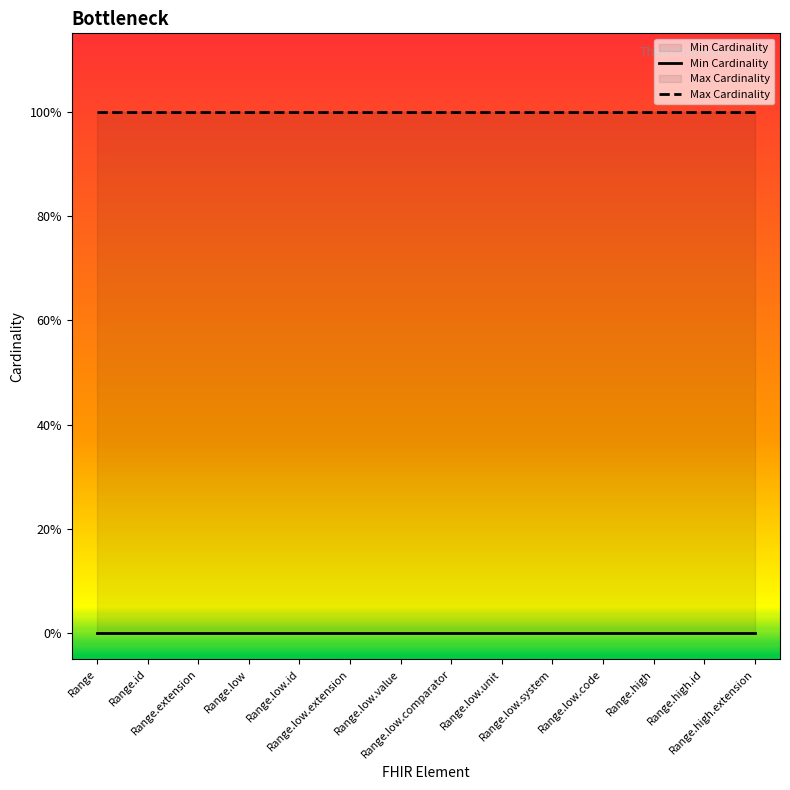

True or false: Min Cardinality has a value of 0 at Range.low.system.

True